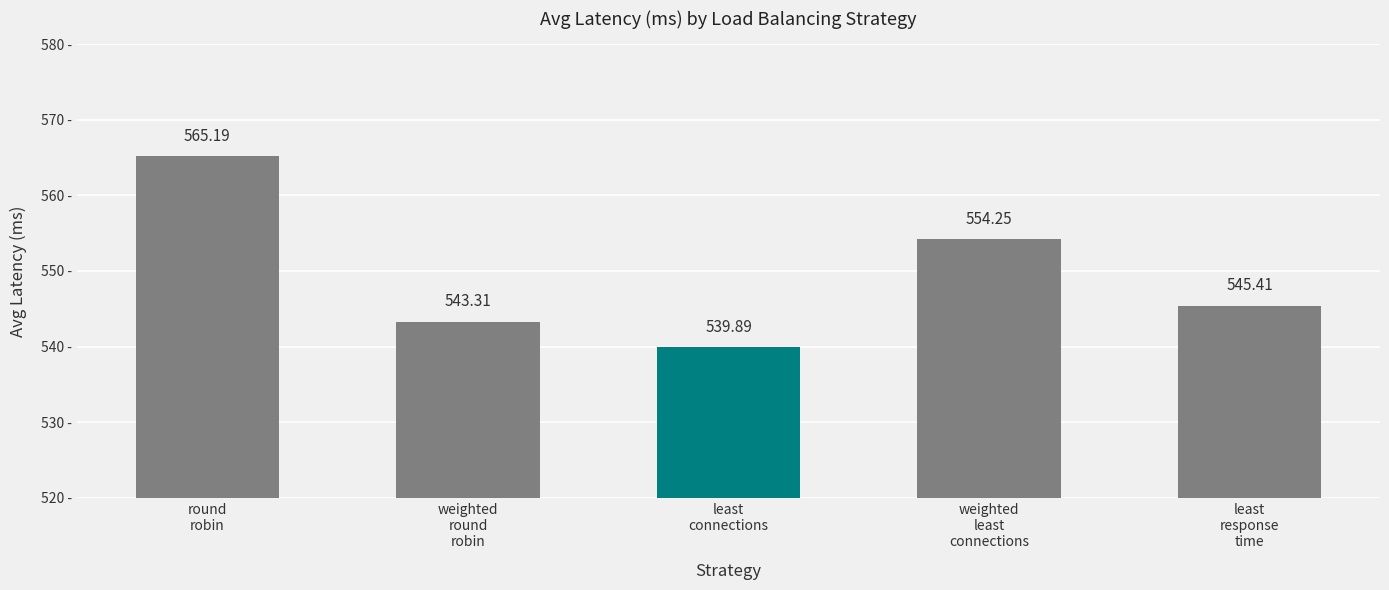

What is the ratio of the value at least
connections to the value at weighted
round
robin?

1.0